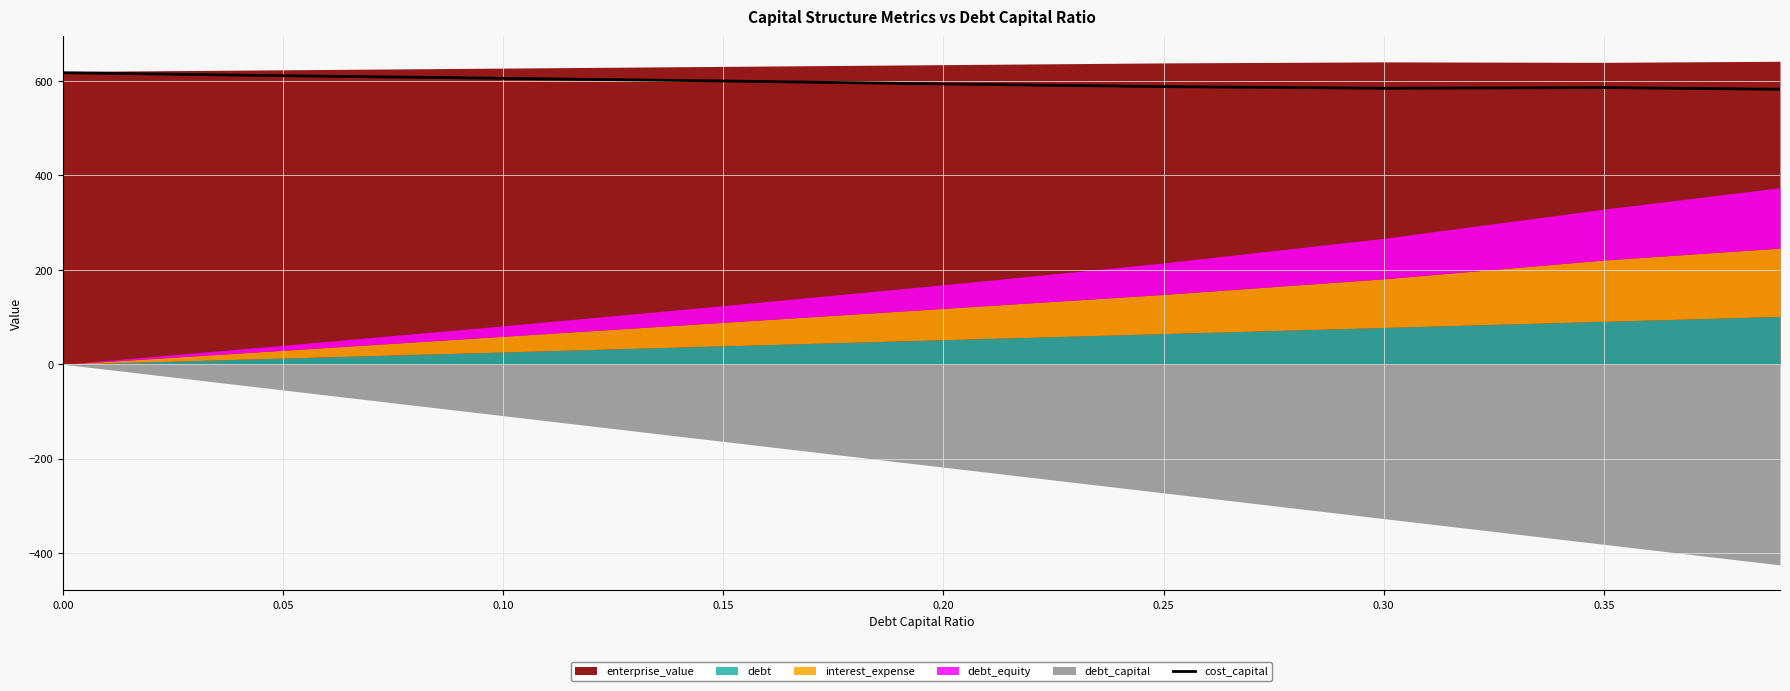

What is the average value?

596.5